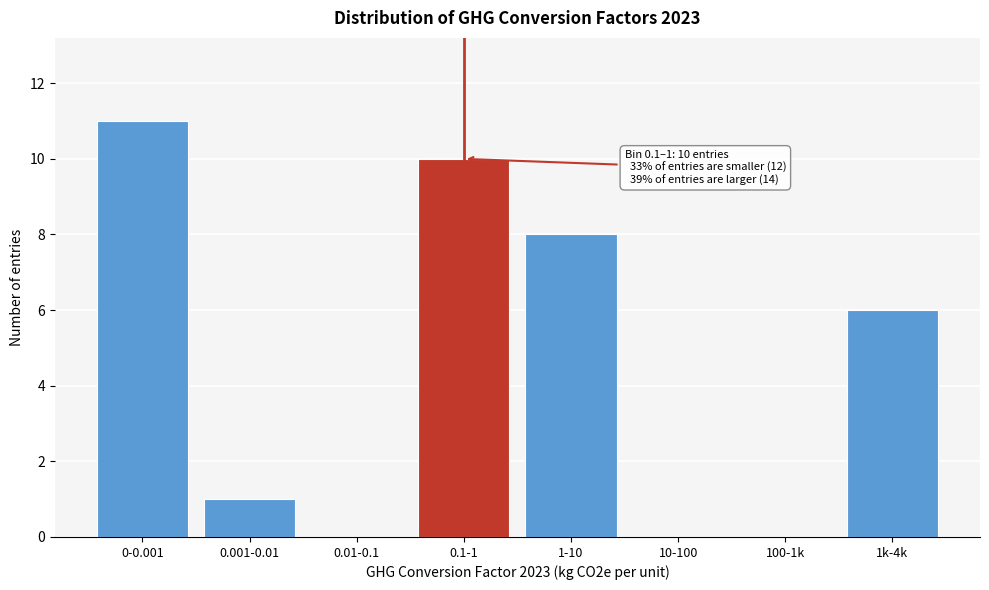

Reading left to right, transcribe all the data shown in this chart.

0-0.001=11	0.001-0.01=1	0.01-0.1=0	0.1-1=10	1-10=8	10-100=0	100-1k=0	1k-4k=6